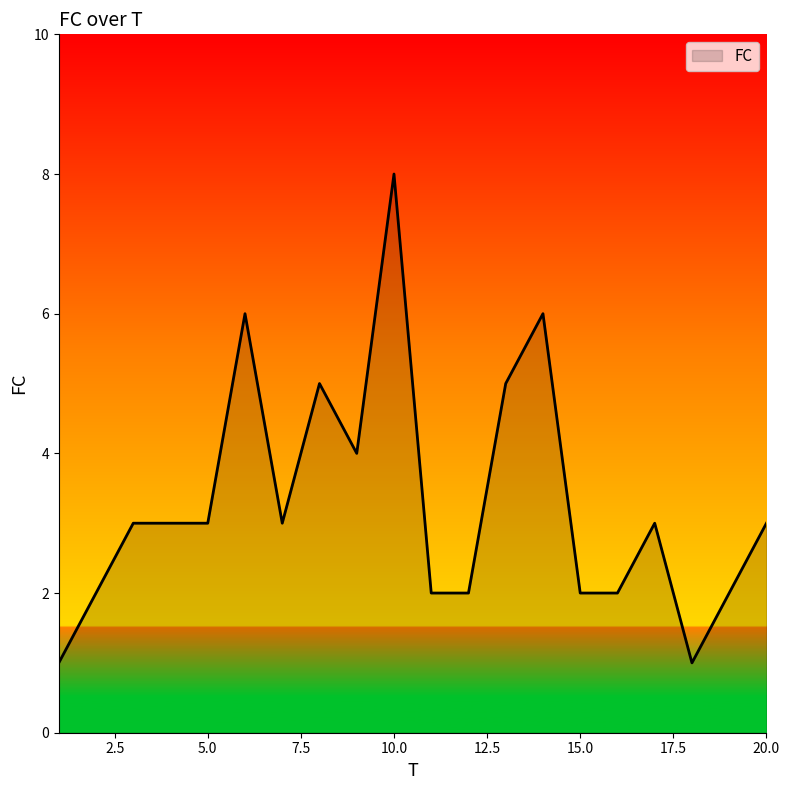

What is the sum of all values?

66